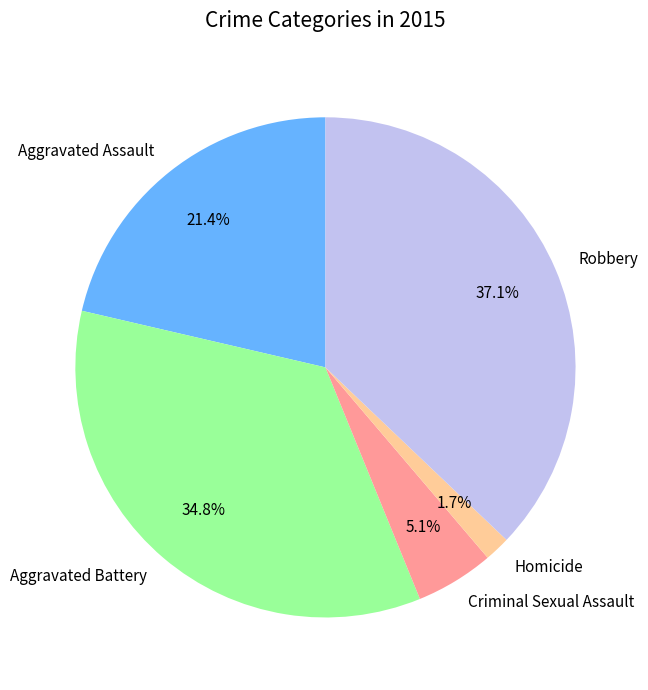

To the nearest percent, what is the average slice percentage?

20%